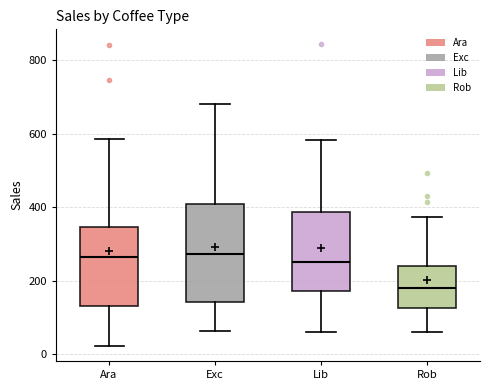

Which box is the tallest, from its lower edge to its upper edge?

Exc